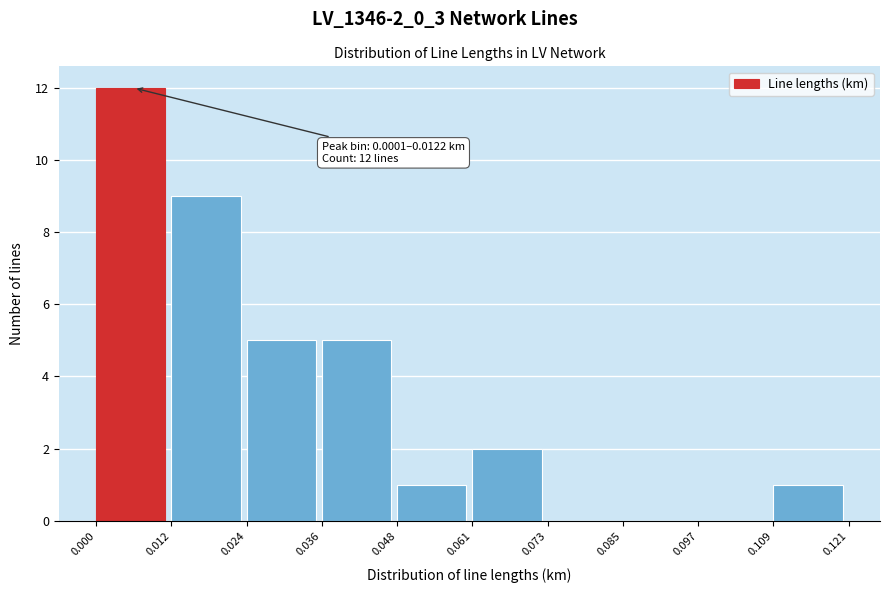

Over which range of the x-axis is the bar tallest?

0.000 to 0.012